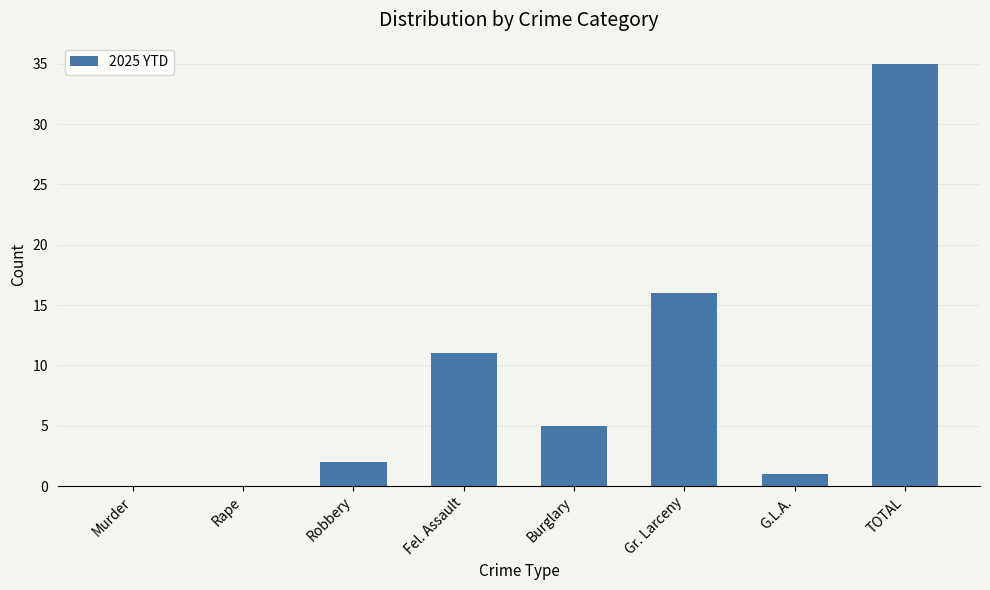

What is the average value?

9